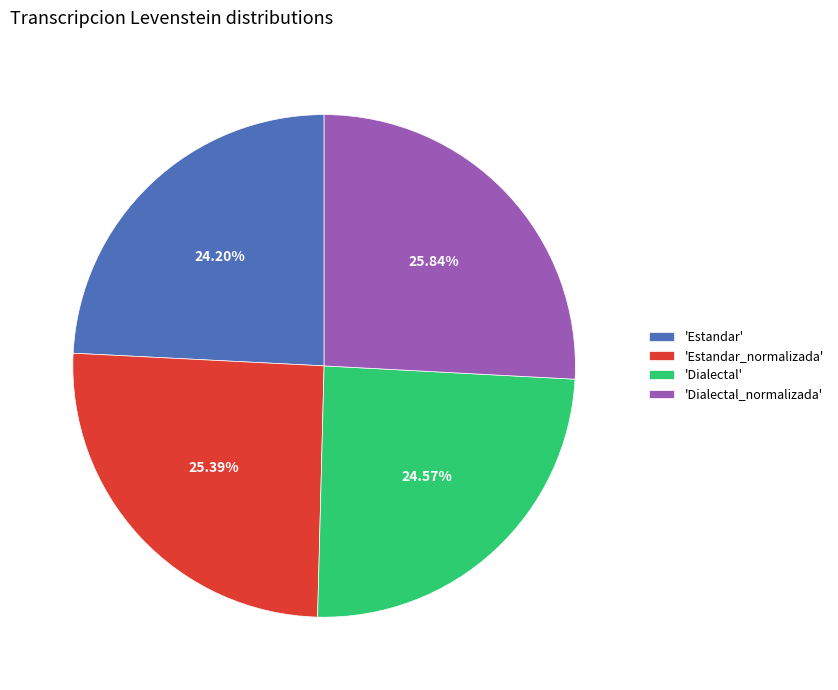

Do 'Dialectal_normalizada' and 'Estandar_normalizada' together represent more than half of the pie?

Yes